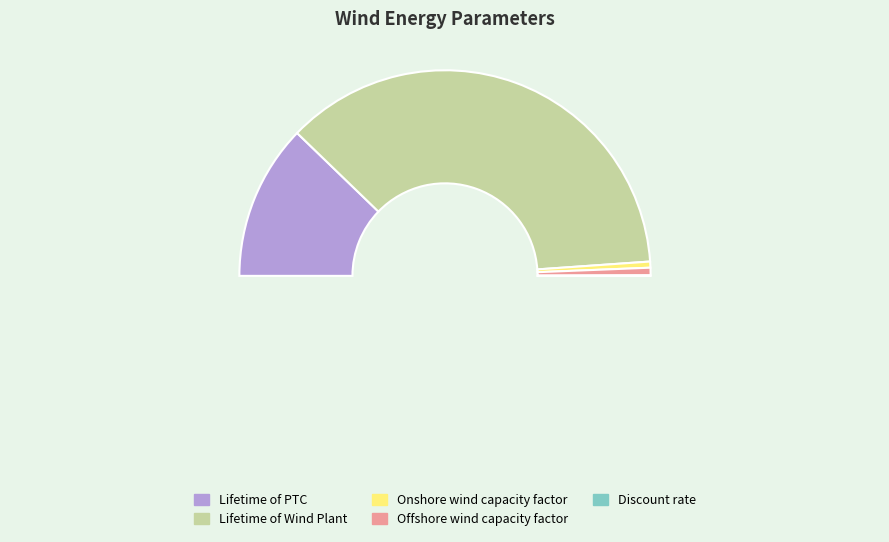

Which category accounts for the majority?

Lifetime of Wind Plant